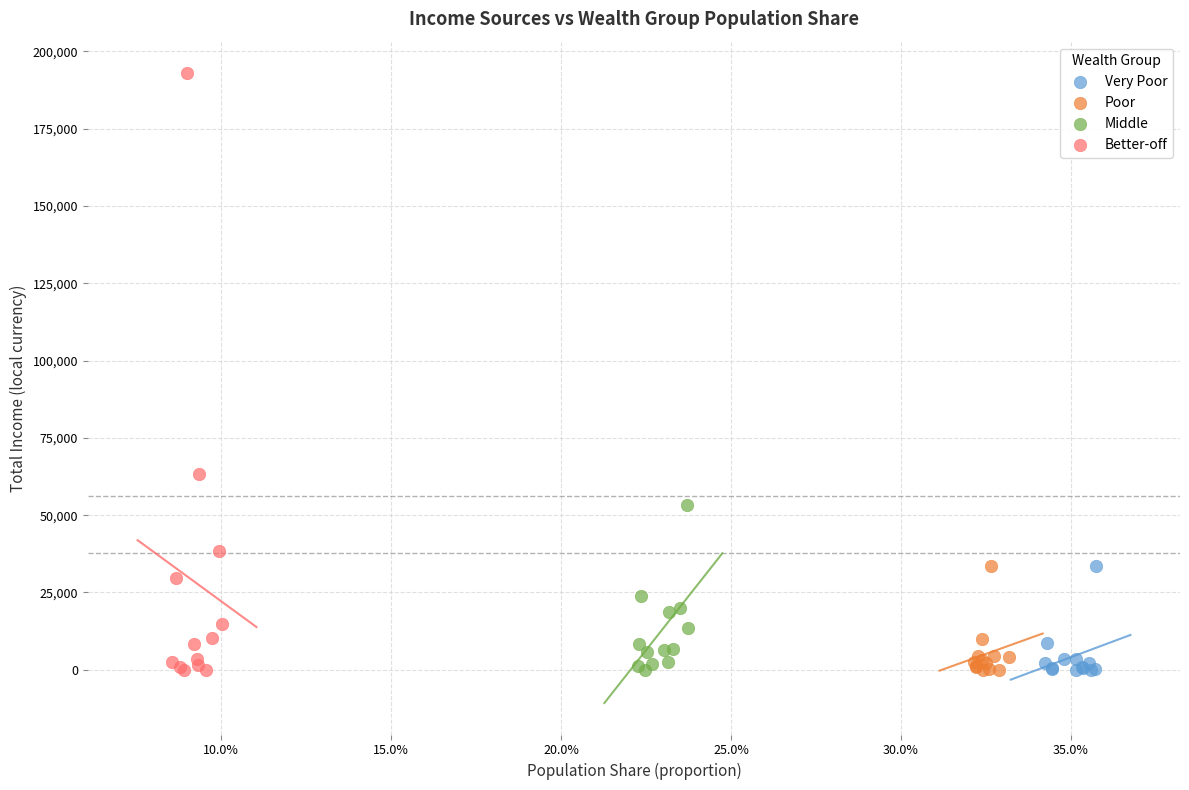

Which series has the largest Y range (max minus min)?

Better-off